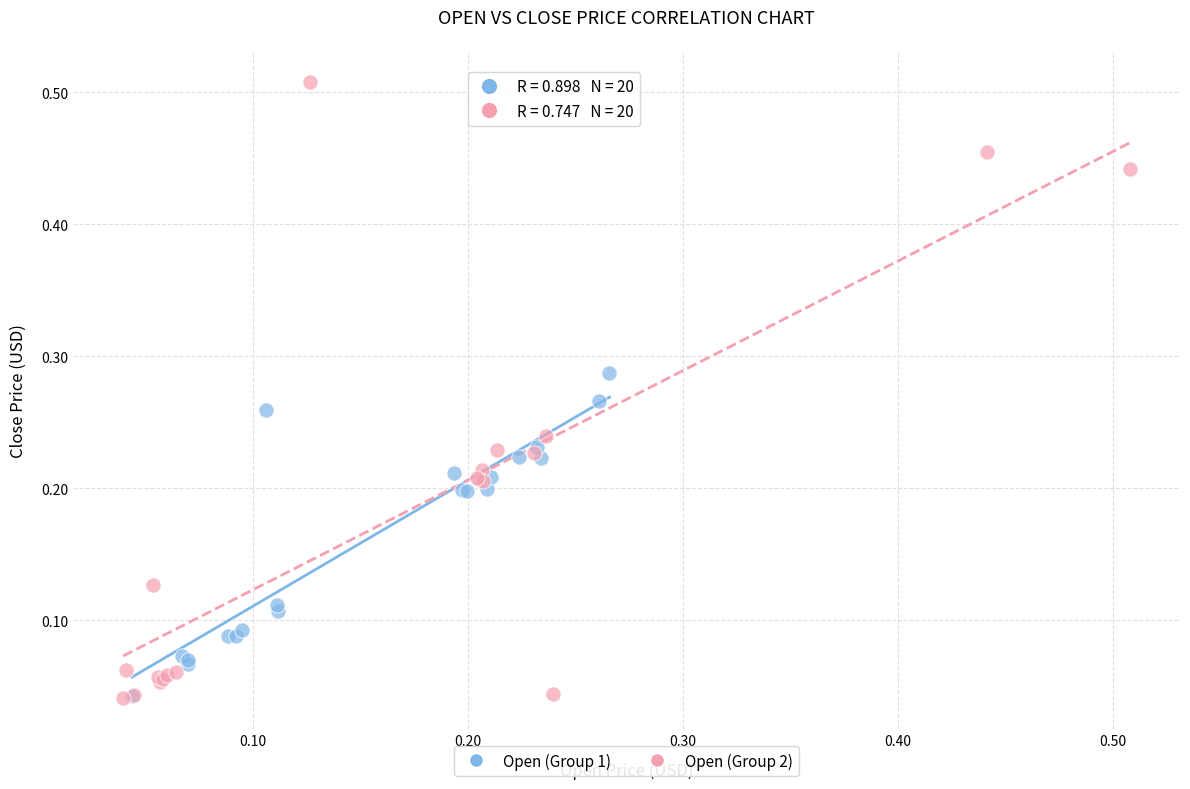

Which series reaches the maximum Y coordinate?

Open (Group 2)